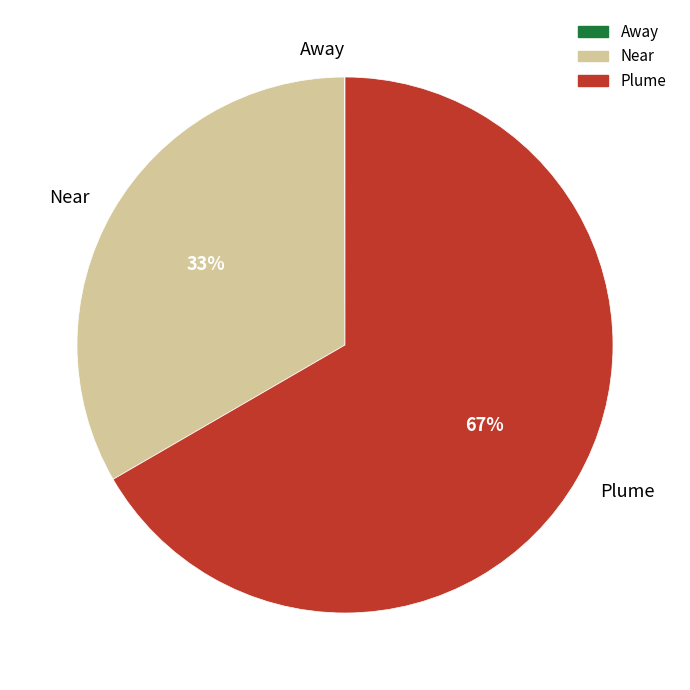

What percentage is the Near slice, to the nearest percent?

33%